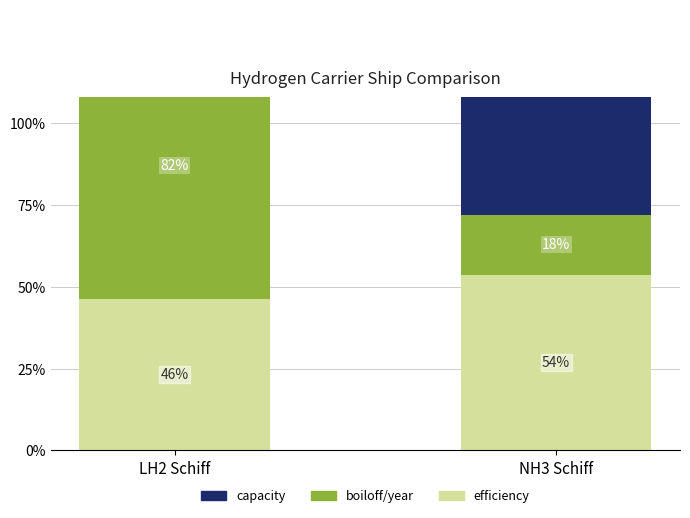

List the series in order of their peak value, highest first.

capacity, boiloff/year, efficiency